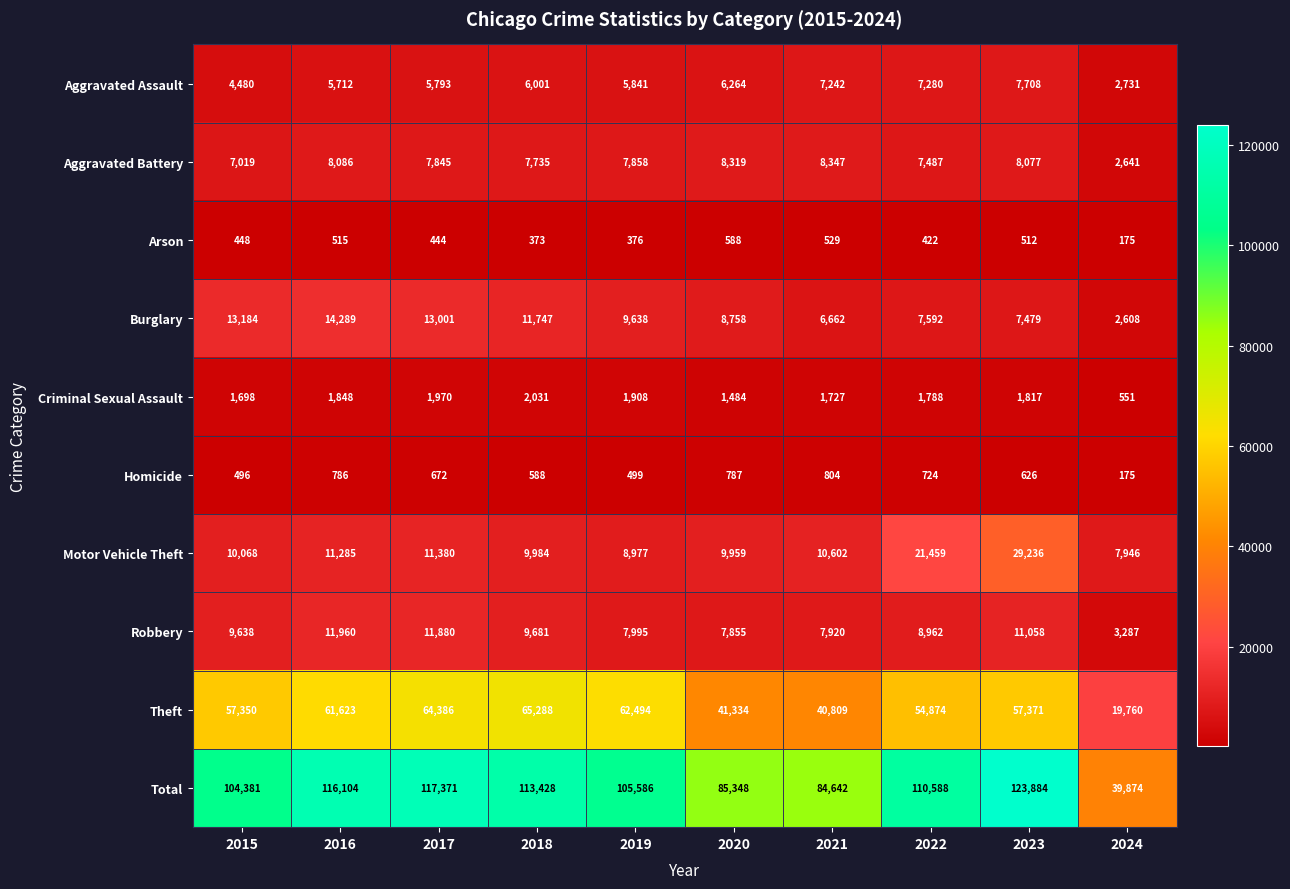

Which series changed the most between 2021 and 2024?

Total